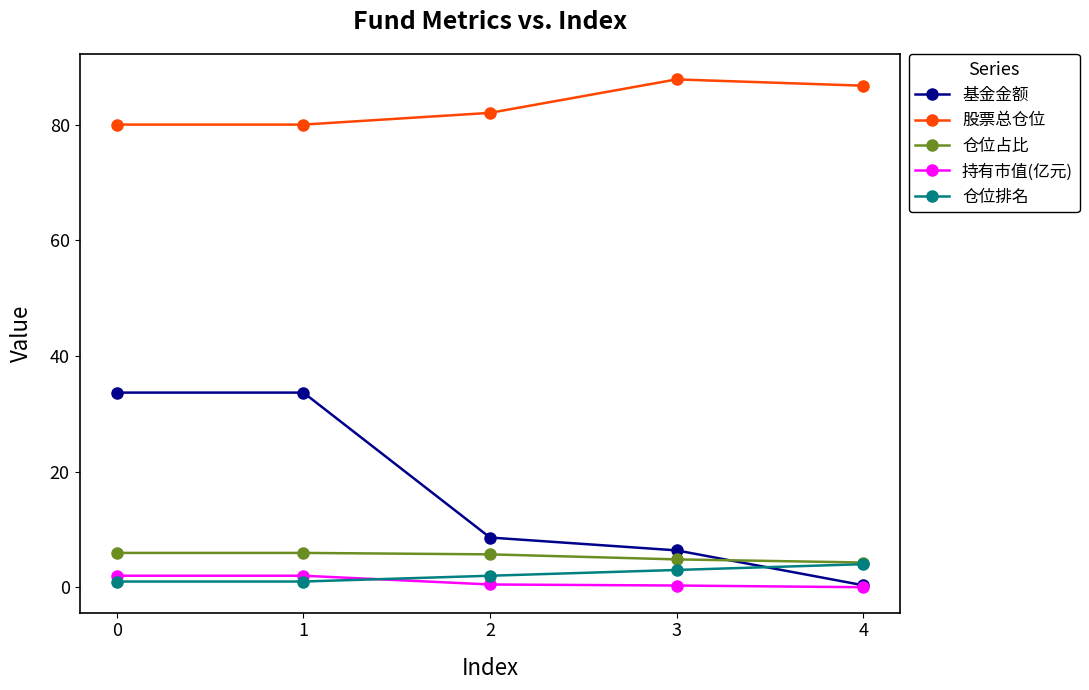

Which series has the largest total across all categories?

股票总仓位